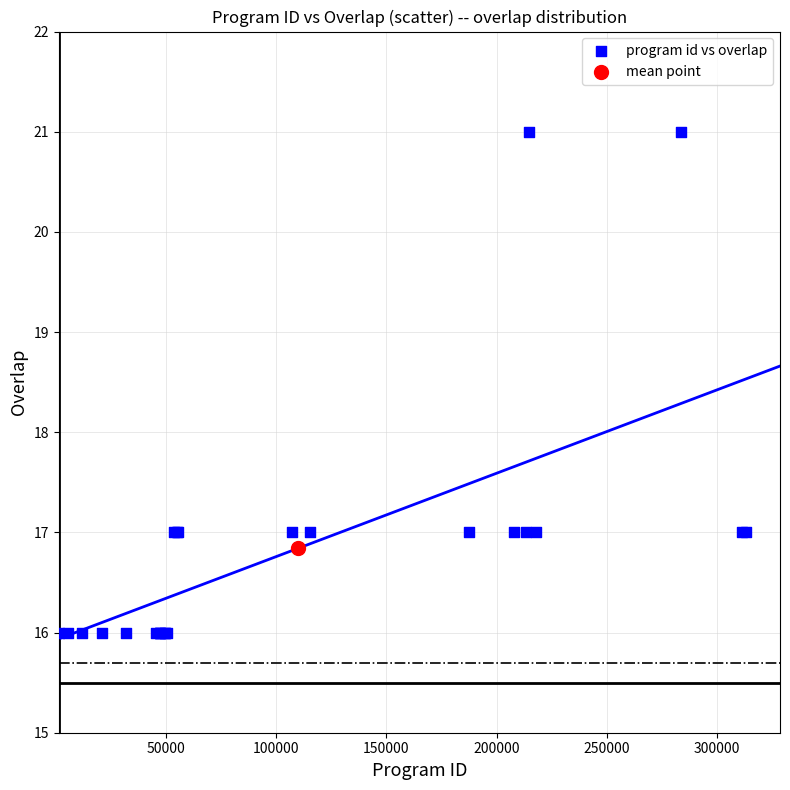

What are all the series names shown in the legend?

program id vs overlap, mean point